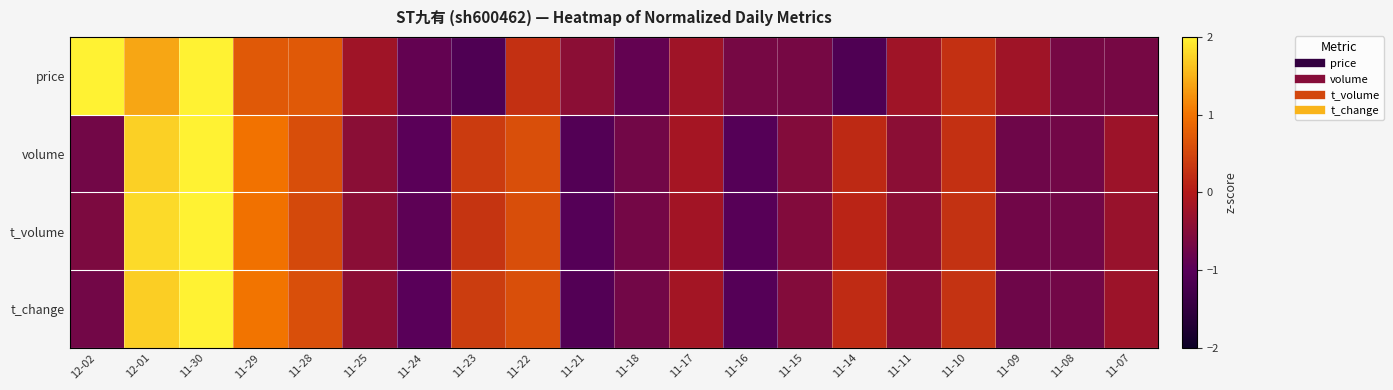

Count the number of categories in the chart.

20